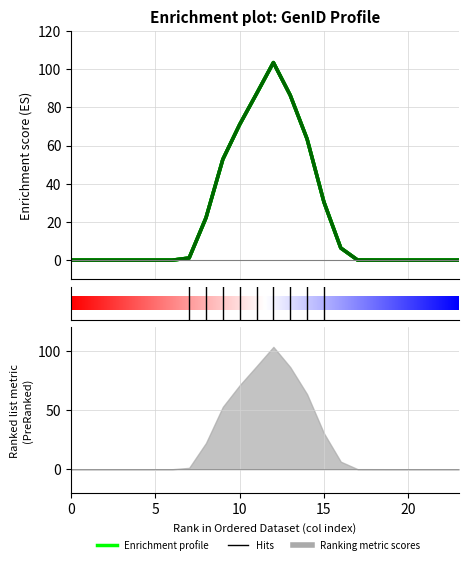

Does the chart display data point markers on the line(s)?

No